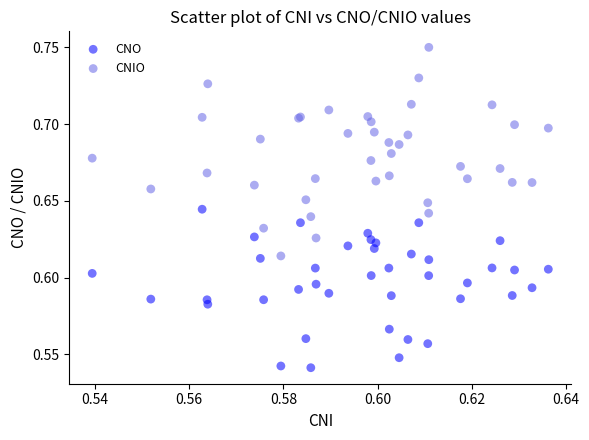

Which series reaches the maximum Y coordinate?

CNIO